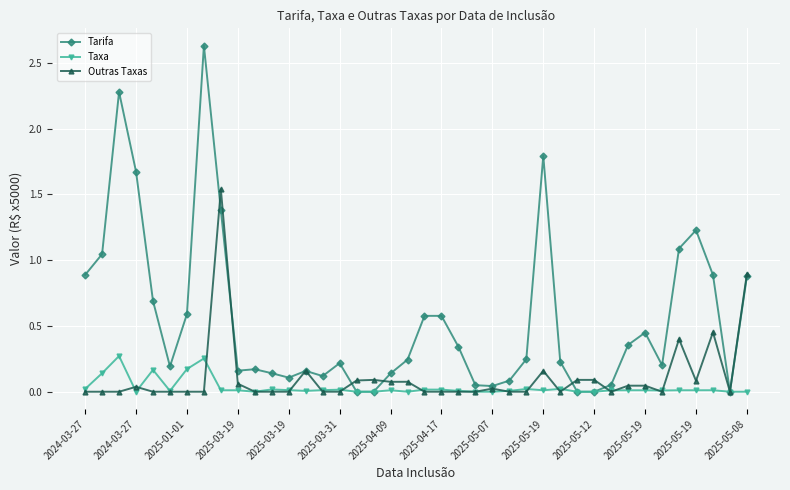

Which series has the largest range (max minus min)?

Tarifa